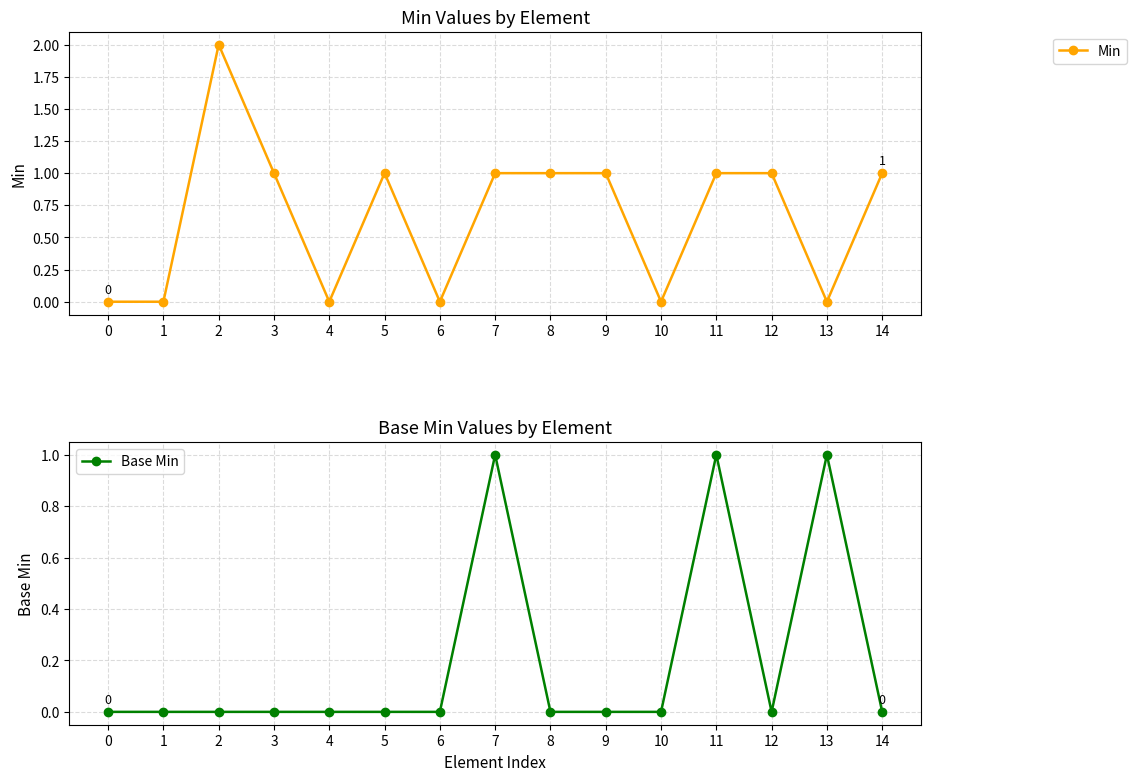

What is the value of the Min point at the 6th from the left?

1